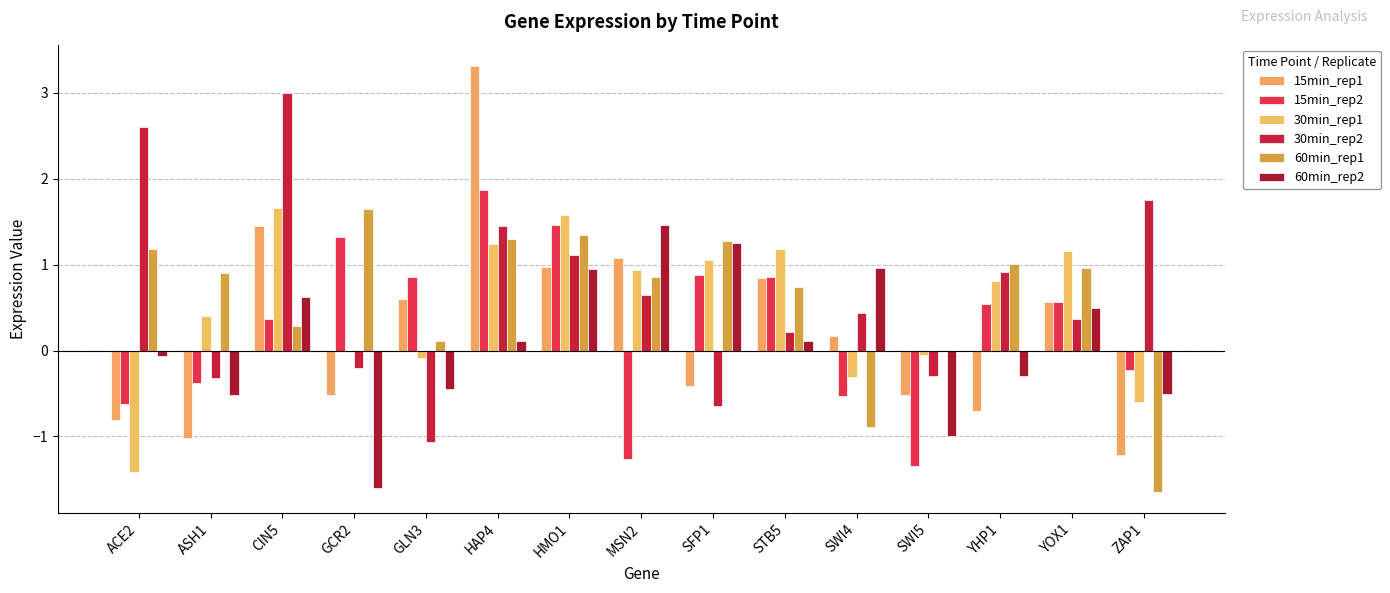

How many categories are shown in the chart?

15